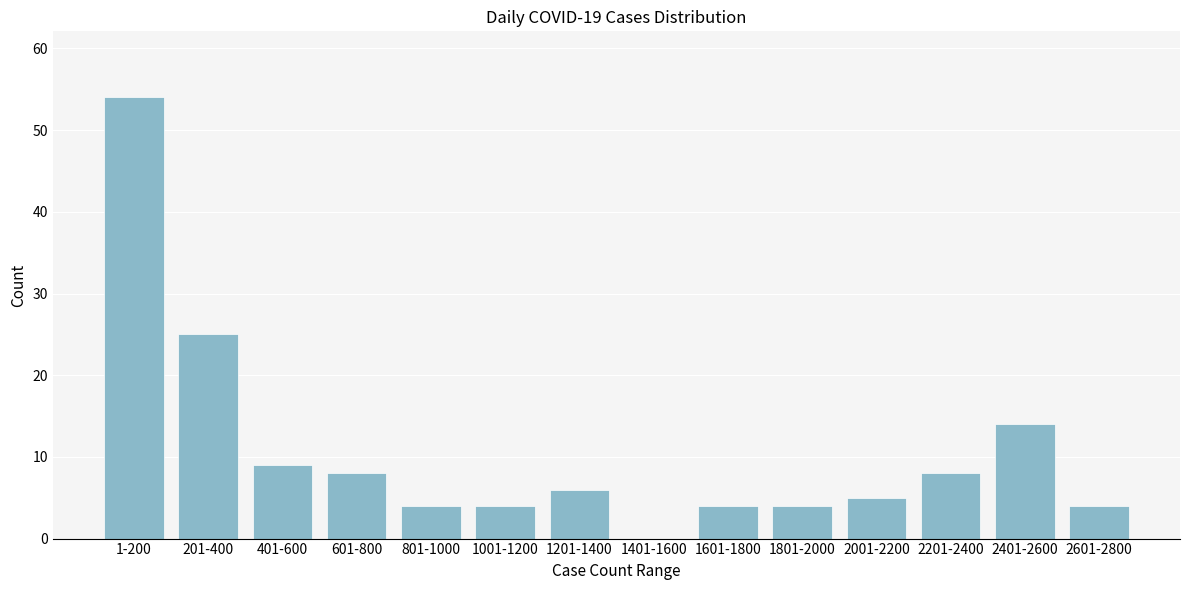

Reading left to right, list all the values displayed in this chart.

1-200=54	201-400=25	401-600=9	601-800=8	801-1000=4	1001-1200=4	1201-1400=6	1401-1600=0	1601-1800=4	1801-2000=4	2001-2200=5	2201-2400=8	2401-2600=14	2601-2800=4